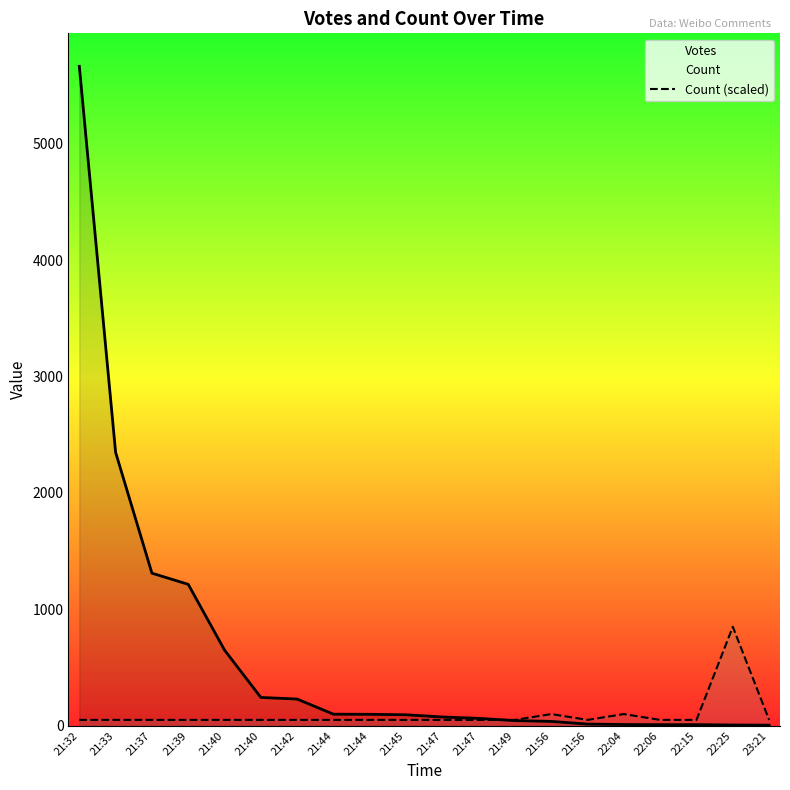

What is the label of the 14th point from the right?

21:42